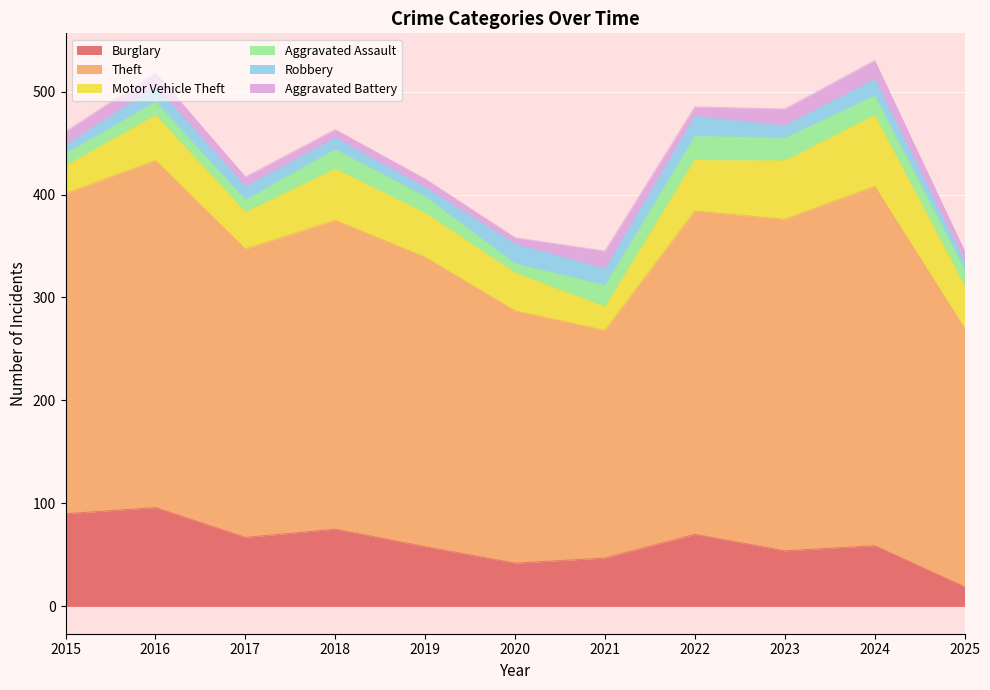

At which label does Aggravated Battery first exceed 10?

2015